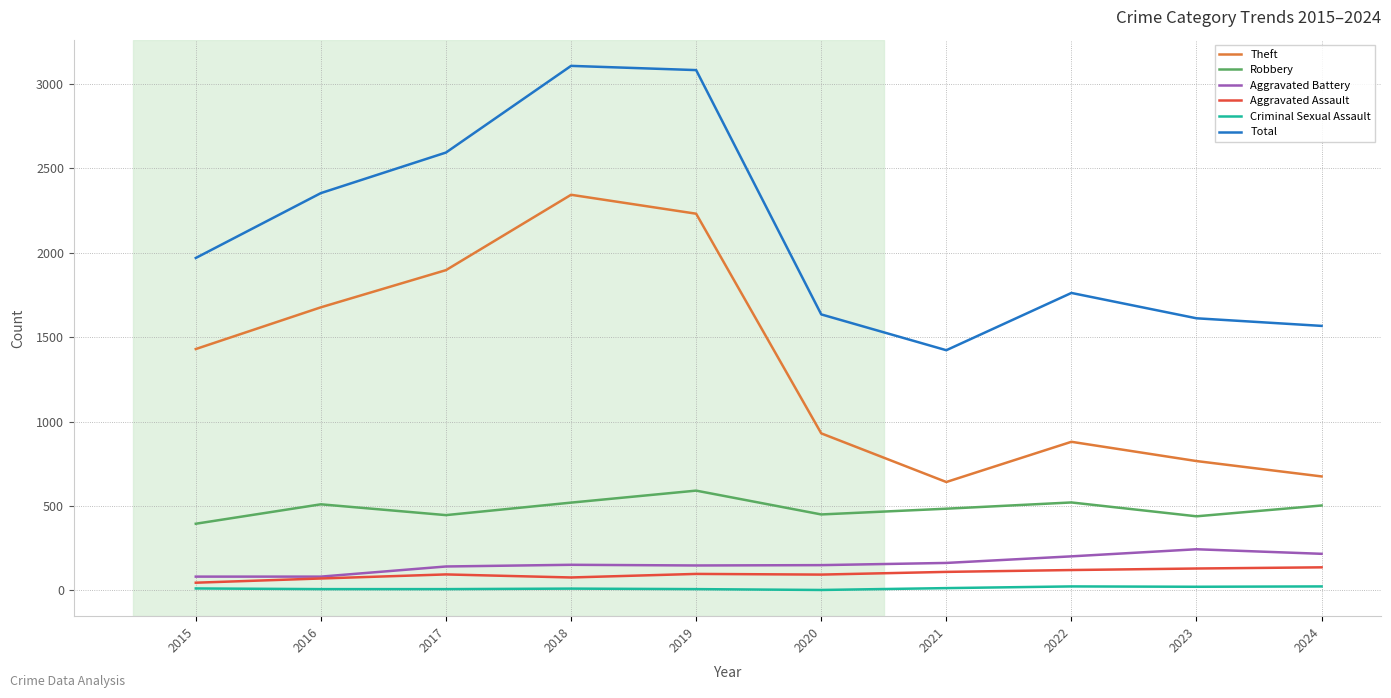

The value of Robbery at 2018 is 758. True or false?

False